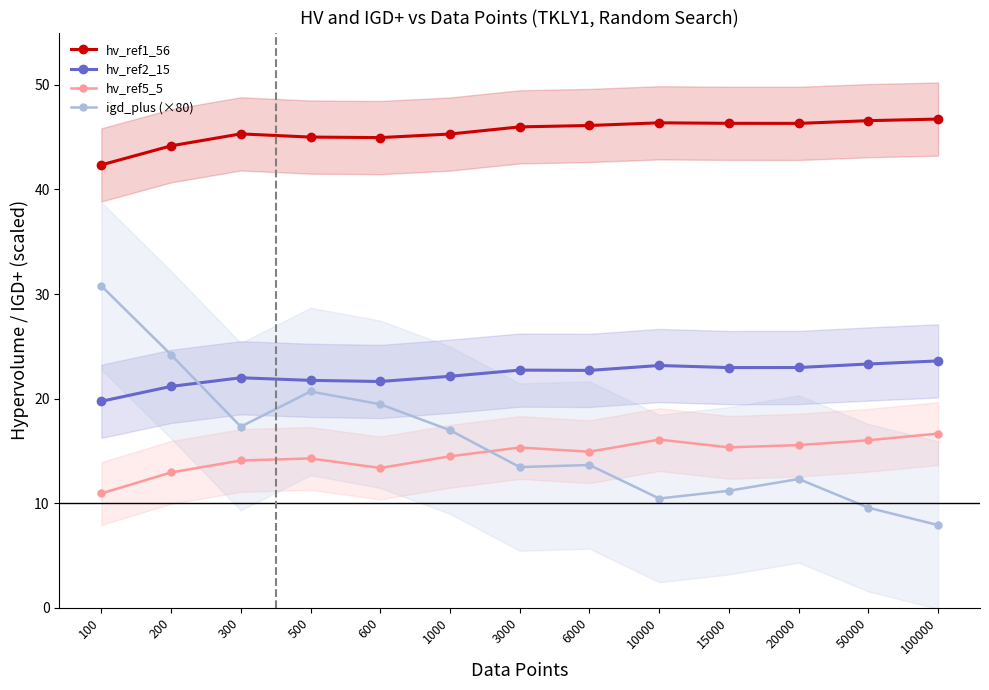

True or false: hv_ref2_15 and hv_ref5_5 intersect in this chart.

False